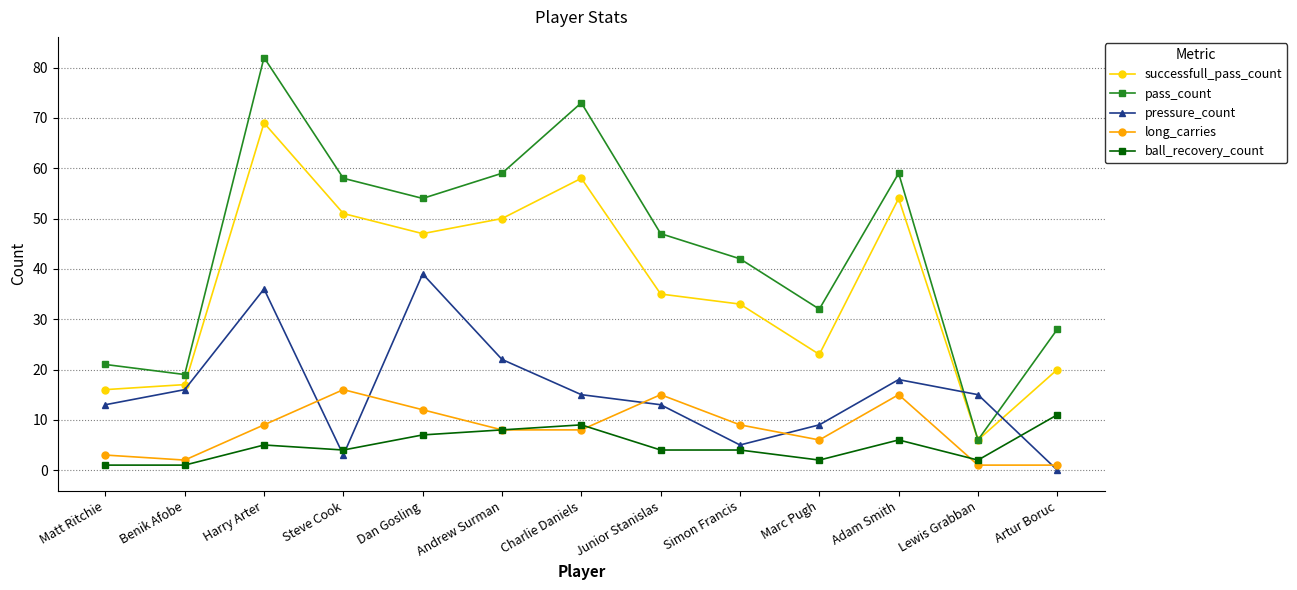

What are all the series names shown in the legend?

successfull_pass_count, pass_count, pressure_count, long_carries, ball_recovery_count